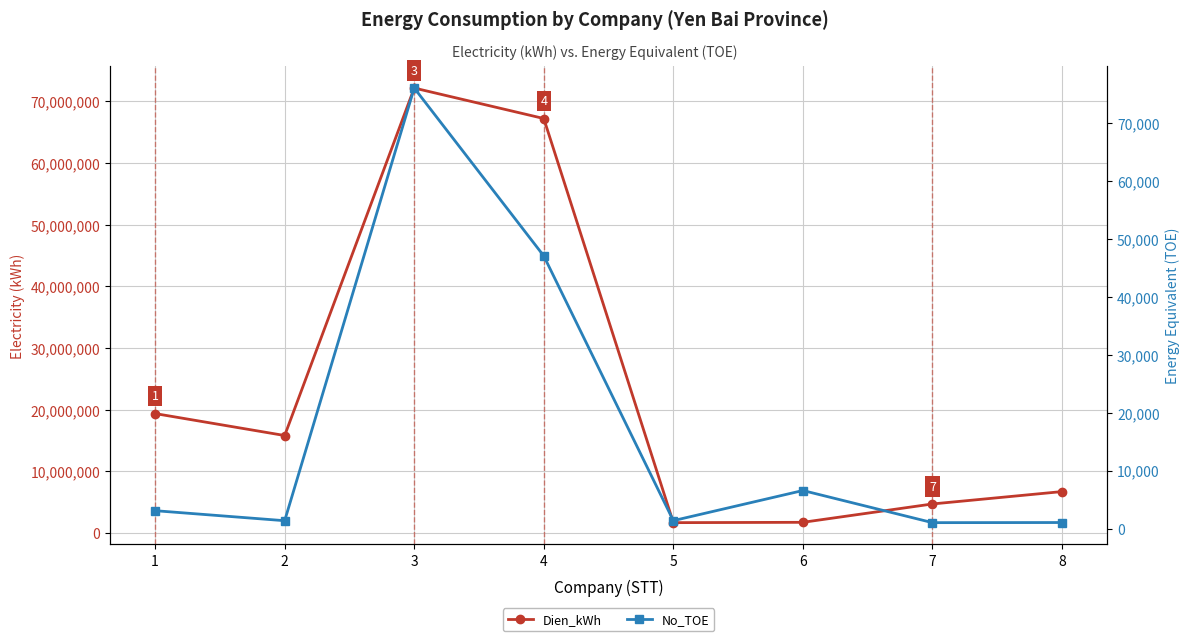

List the labels in order of Dien_kWh value, largest first.

3, 4, 1, 2, 8, 7, 6, 5